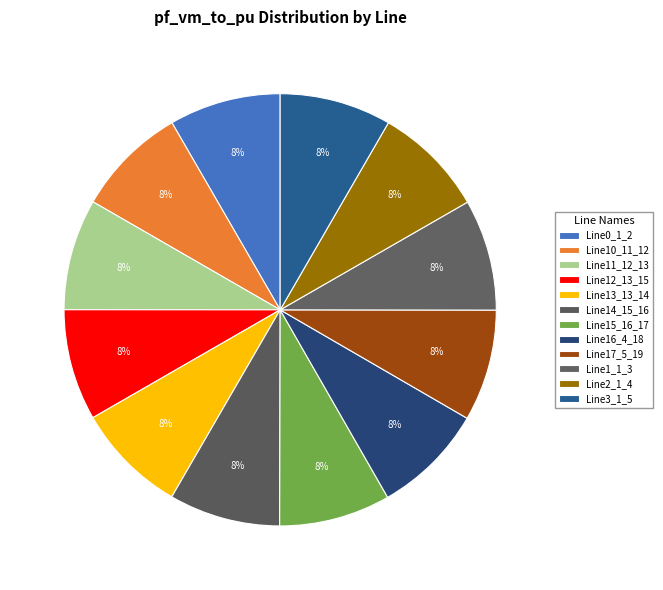

What is the largest slice in the pie chart?

Line2_1_4